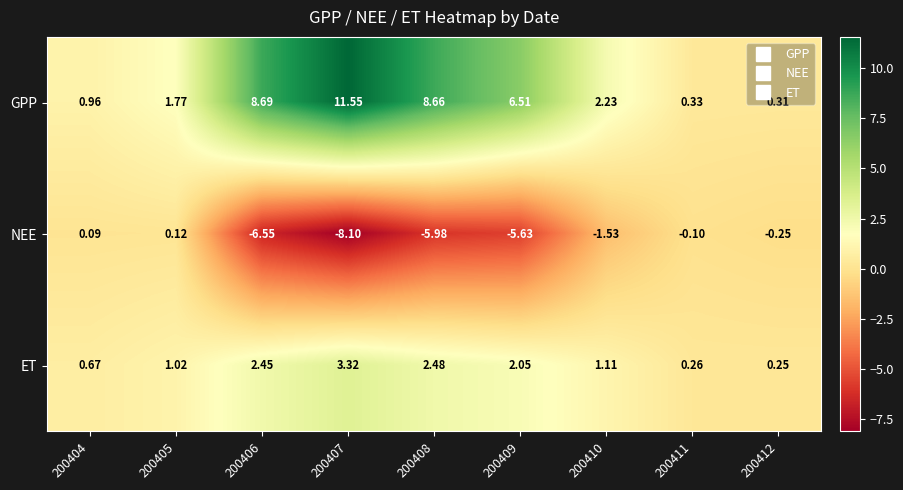

Which series changed the most between 200406 and 200409?

GPP